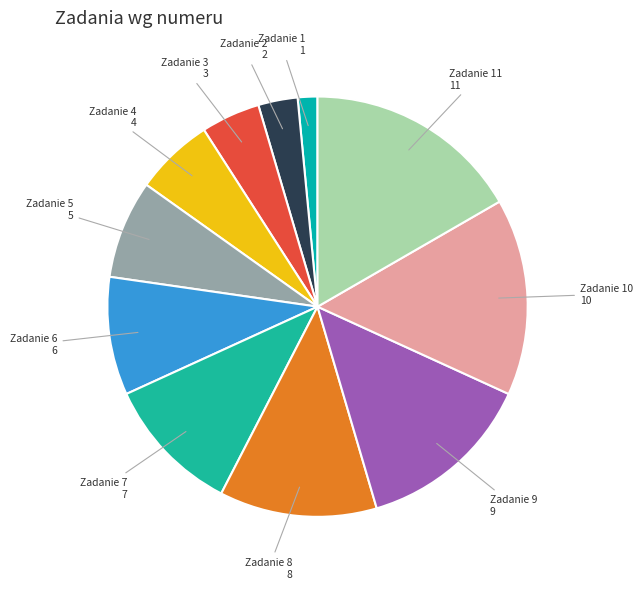

What is the ratio of the value at Zadanie 3 to the value at Zadanie 6?

0.5